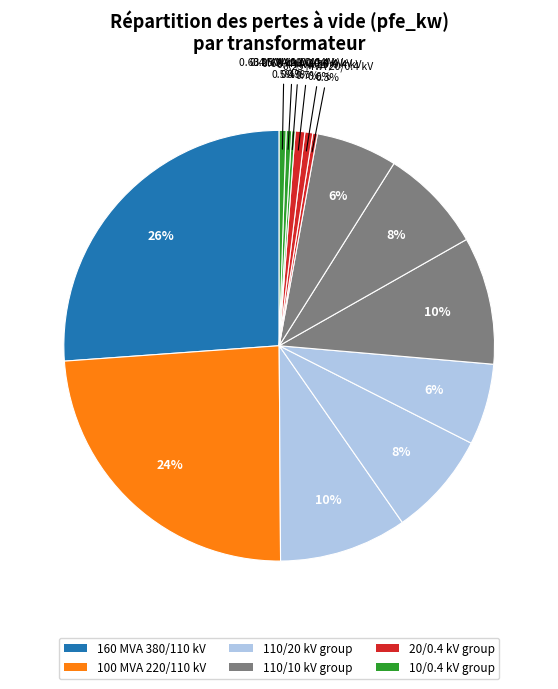

Count the number of slices in the pie.

14